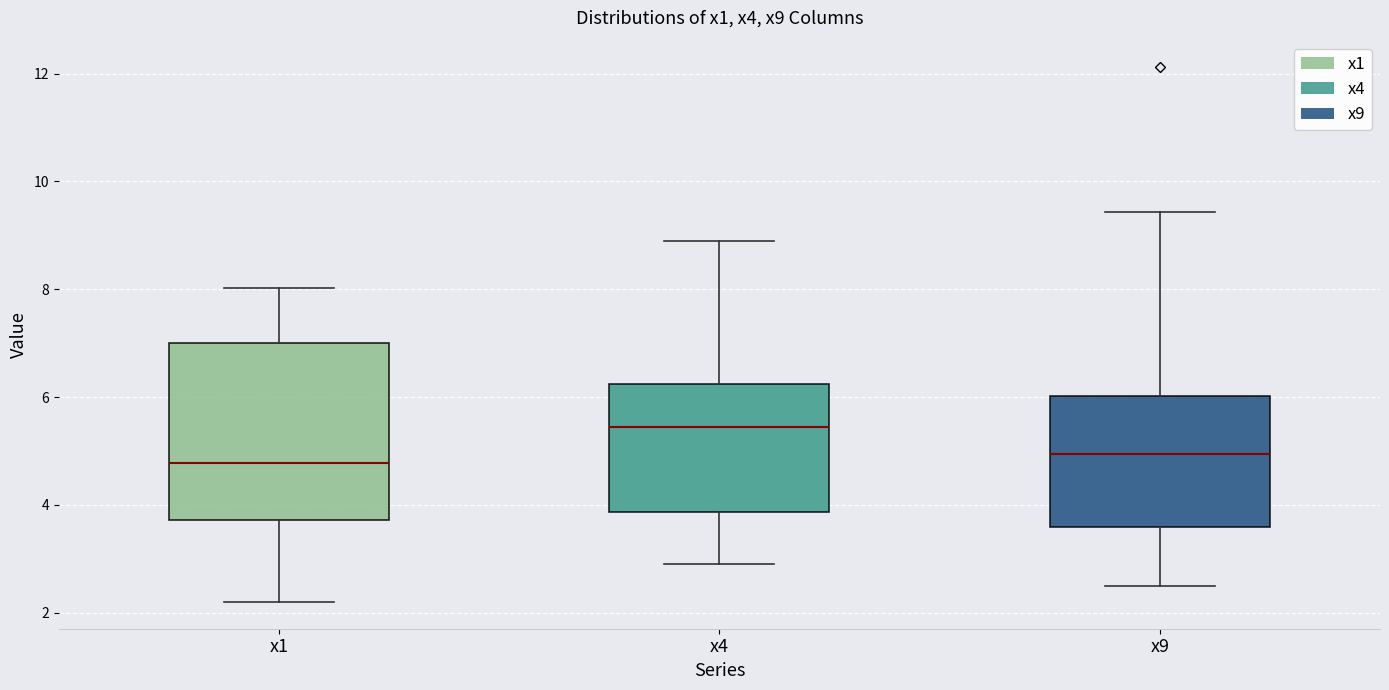

Where does the lower whisker of the box for x9 end on the y-axis? The values are not printed on the chart, so give them approximately, as read against the axis.

2.4